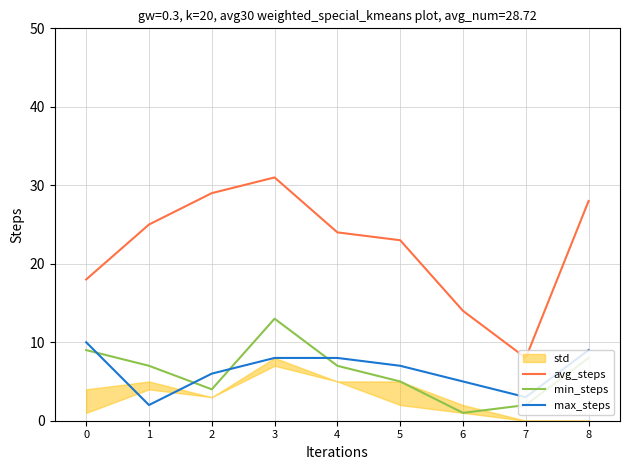

What is the sum of the min_steps values at 7 and 0?

11